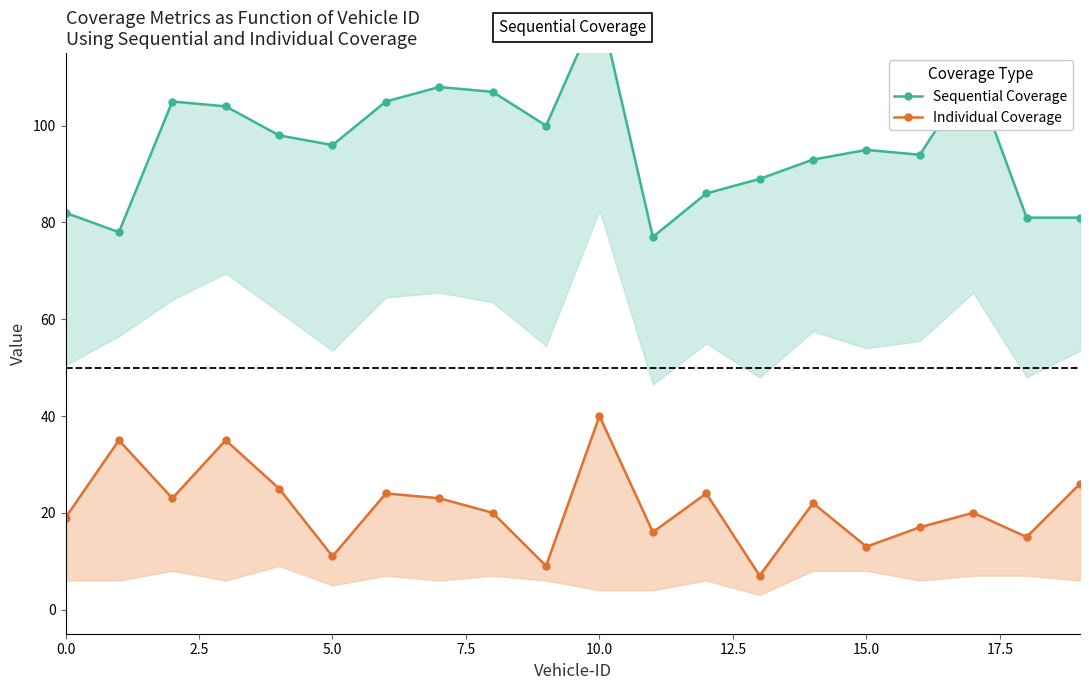

What is the average value of the Individual Coverage series?

21